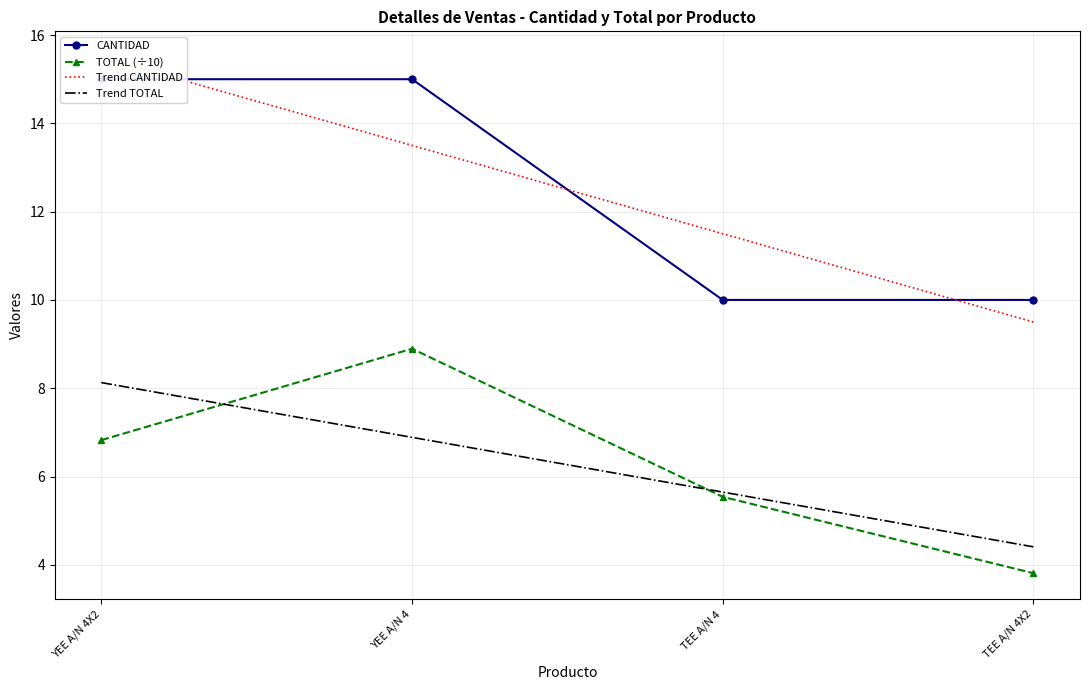

What is the maximum value shown in the chart?

15.5